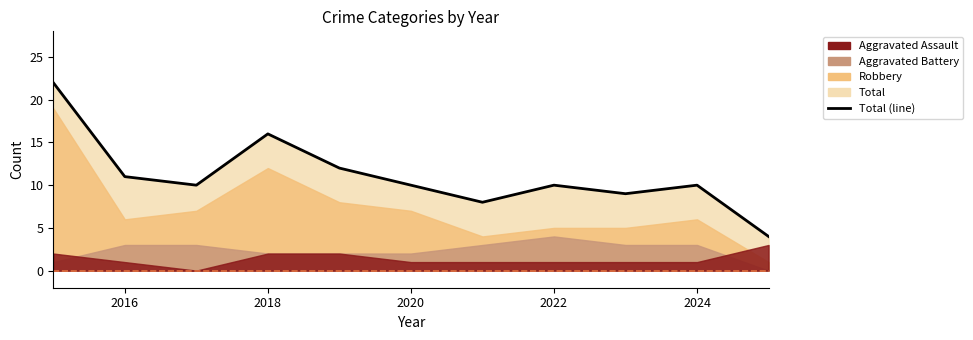

At how many categories does at least one series exceed 17?

1